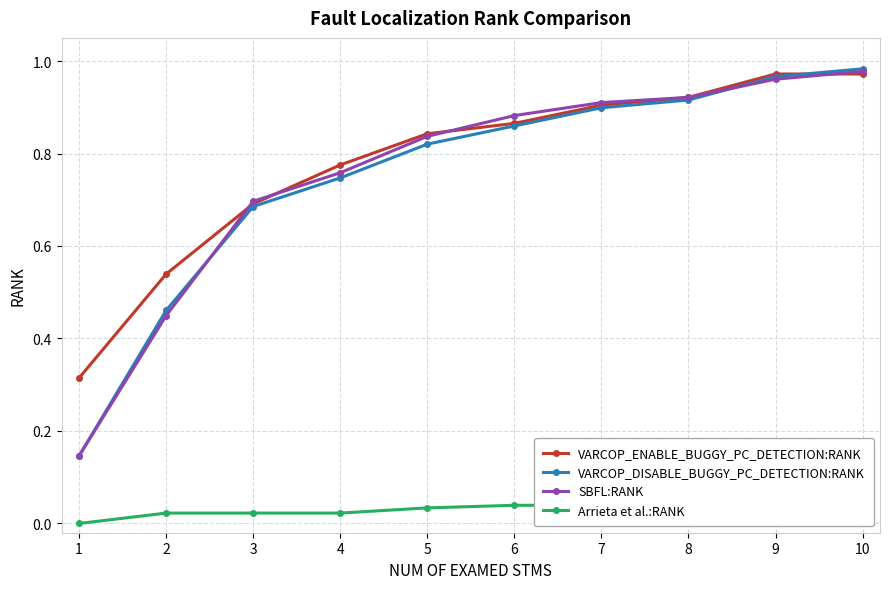

Between which two adjacent categories do VARCOP_DISABLE_BUGGY_PC_DETECTION:RANK and SBFL:RANK first intersect?

2 and 3